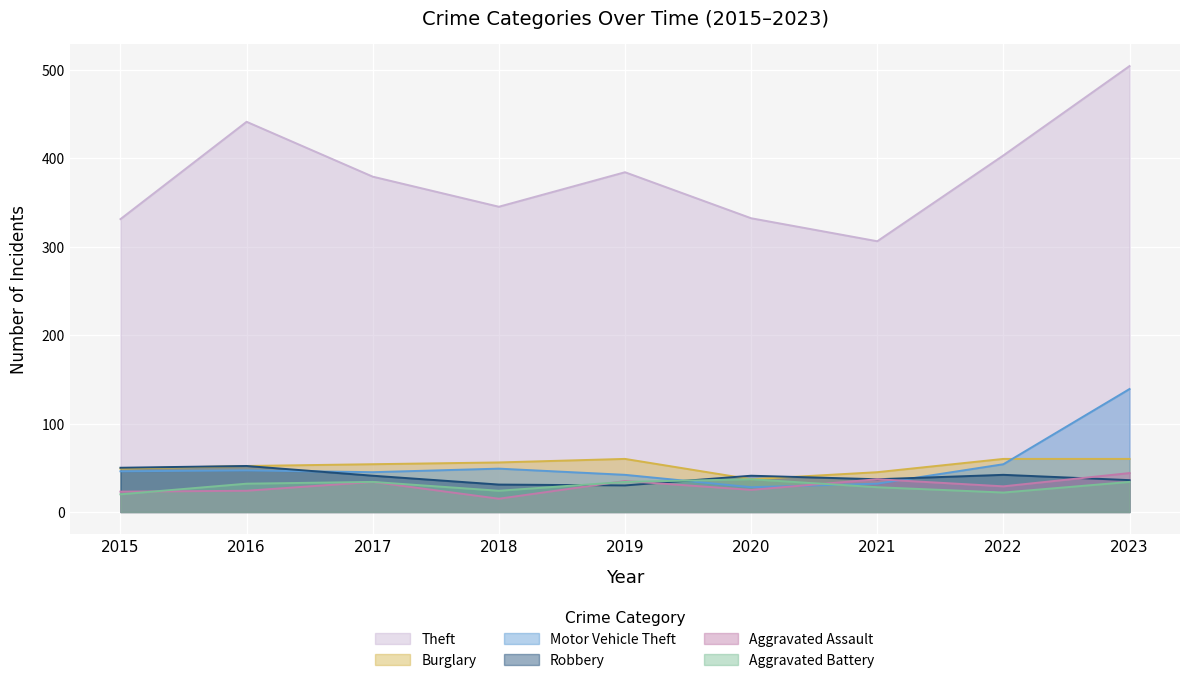

Reading right to left, extract all data points from this chart.

Theft: 2023=504	2022=403	2021=306	2020=332	2019=384	2018=345	2017=379	2016=441	2015=331
Burglary: 2023=60	2022=60	2021=45	2020=37	2019=60	2018=56	2017=54	2016=52	2015=49
Motor Vehicle Theft: 2023=139	2022=54	2021=32	2020=28	2019=42	2018=49	2017=45	2016=47	2015=46
Robbery: 2023=36	2022=42	2021=37	2020=41	2019=30	2018=31	2017=41	2016=52	2015=50
Aggravated Assault: 2023=44	2022=29	2021=37	2020=25	2019=35	2018=15	2017=34	2016=24	2015=23
Aggravated Battery: 2023=34	2022=22	2021=28	2020=37	2019=34	2018=24	2017=34	2016=32	2015=20